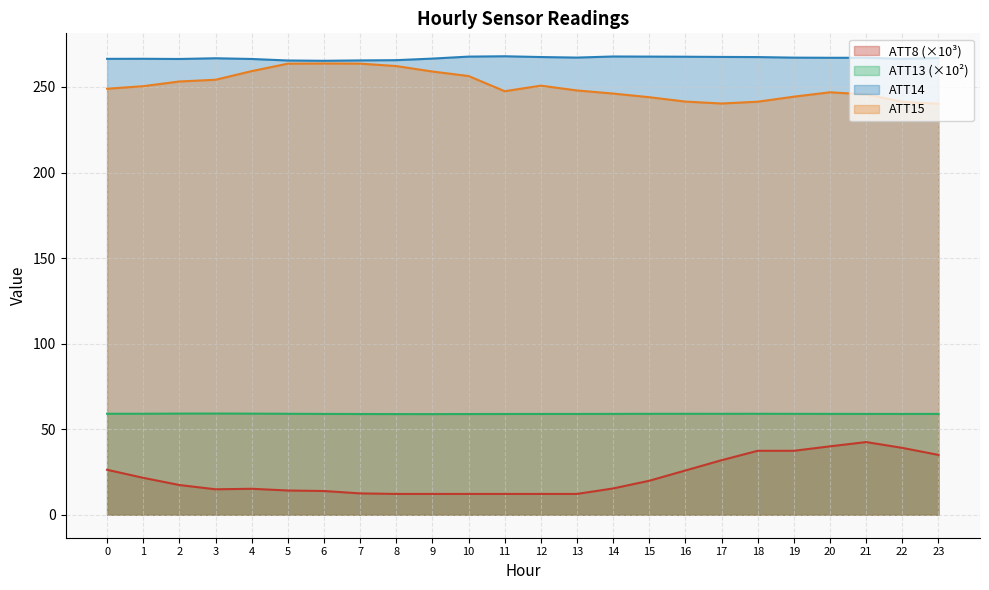

Reading right to left, transcribe all the data shown in this chart.

ATT8: 35.0	39.1	42.5	40.0	37.4	37.4	31.9	25.9	19.9	15.4	12.2	12.2	12.2	12.2	12.2	12.2	12.5	13.9	14.2	15.2	14.9	17.4	21.6	26.3
ATT13: 58.9	58.9	58.9	59.0	59.0	59.0	59.0	59.0	59.0	59.0	58.9	58.9	58.9	58.9	58.8	58.8	58.9	58.9	59.0	59.1	59.2	59.1	59.0	59.0
ATT14: 266.9	266.4	267.0	267.0	267.1	267.4	267.5	267.6	267.7	267.8	267.1	267.5	267.9	267.7	266.6	265.6	265.5	265.3	265.4	266.3	266.7	266.3	266.4	266.4
ATT15: 240.1	241.3	245.6	246.9	244.3	241.4	240.3	241.4	244.0	246.1	247.9	250.7	247.5	256.4	259.0	262.2	263.6	263.7	263.6	259.2	254.2	253.2	250.4	248.9